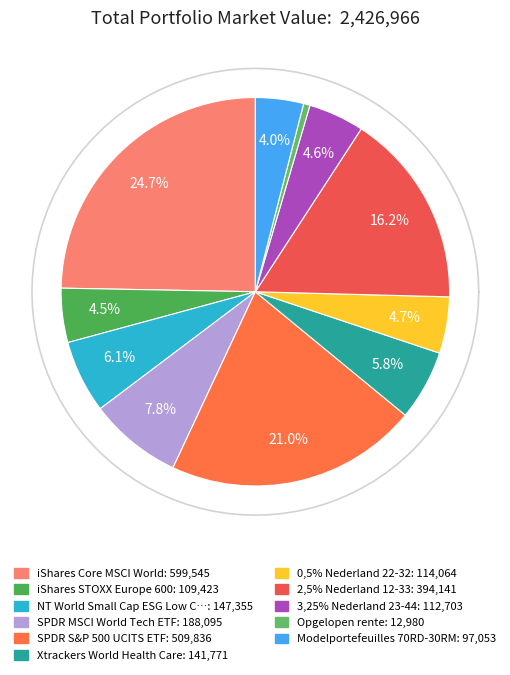

True or false: iShares STOXX Europe 600 accounts for 16% of the total.

False